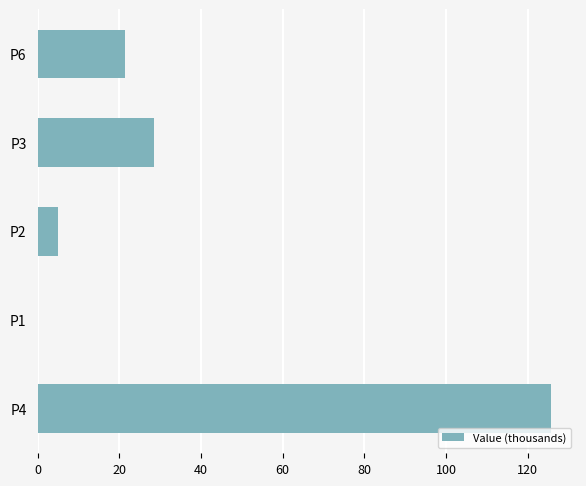

Reading bottom to top, extract all data points from this chart.

P4=125.7	P1=0.2	P2=5.1	P3=28.6	P6=21.4